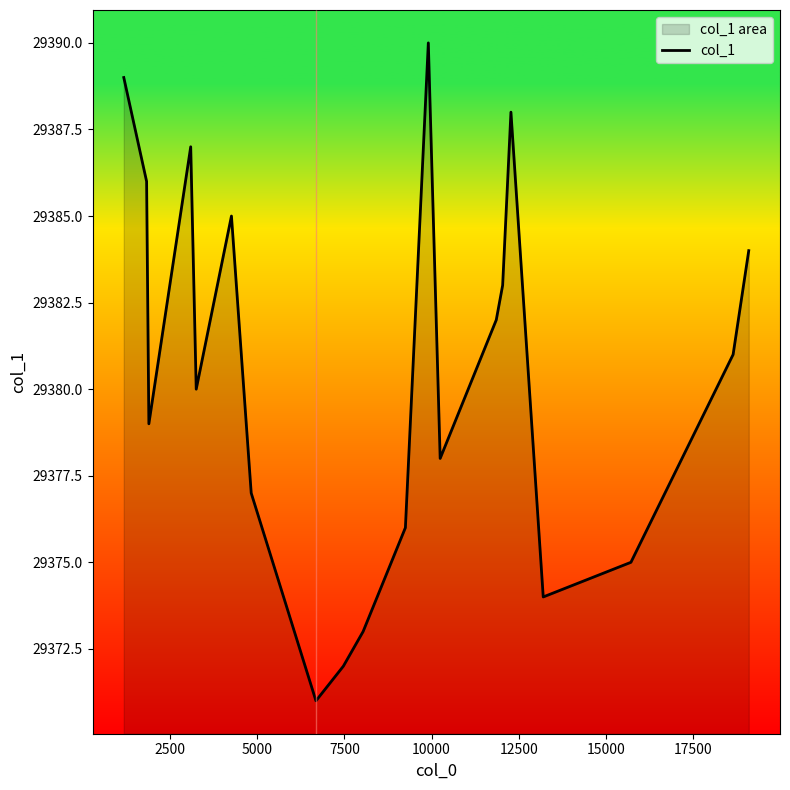

What is the greatest value displayed?

29390